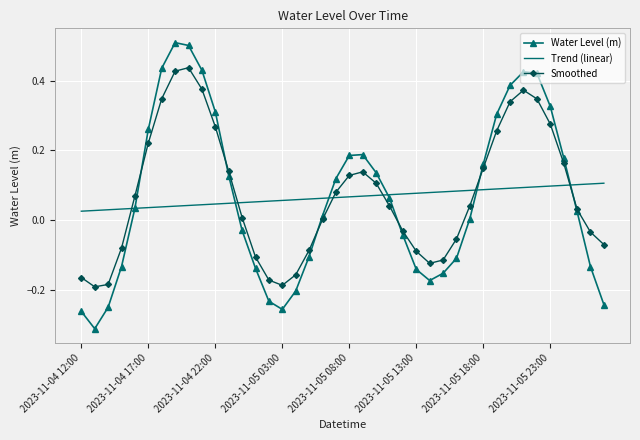

What is the highest value of the Water Level (m) series?

0.5